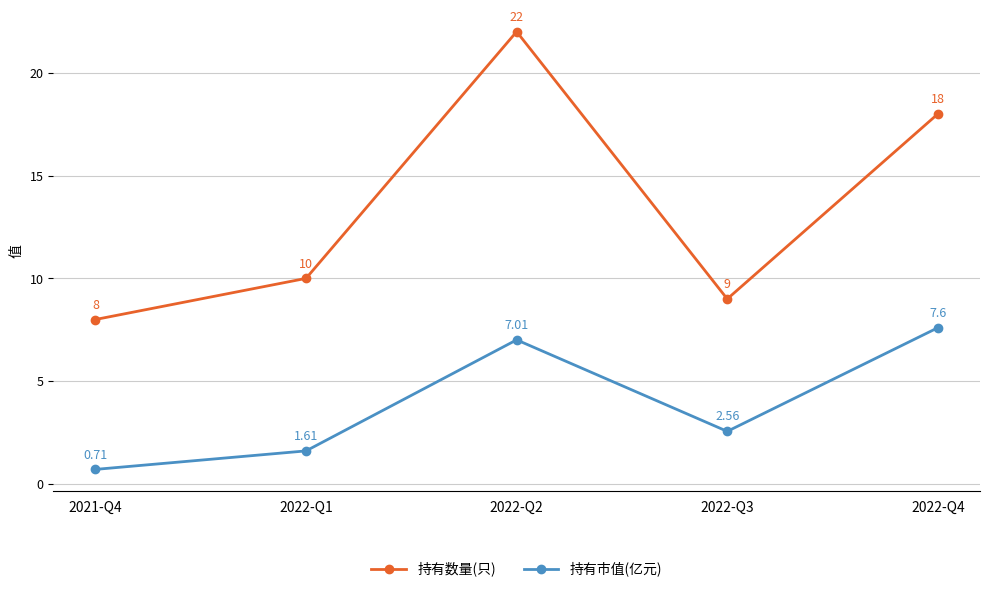

True or false: 持有市值(亿元) and 持有数量(只) intersect in this chart.

False